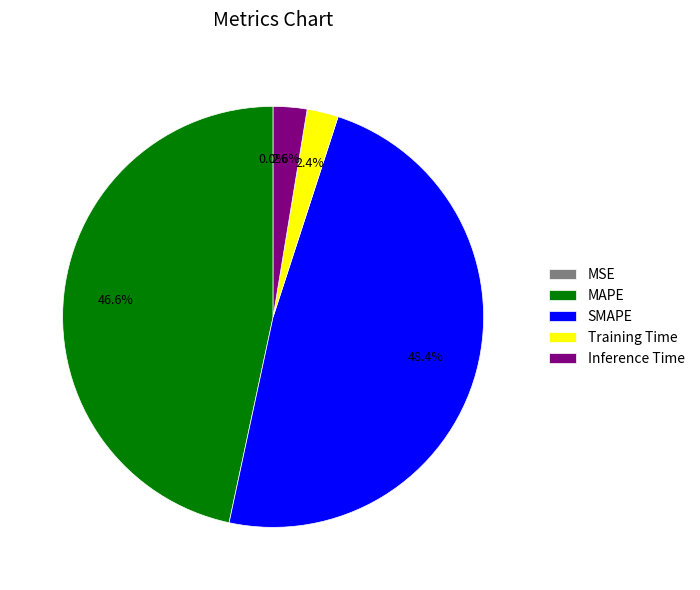

Which category has the biggest portion of the pie?

SMAPE